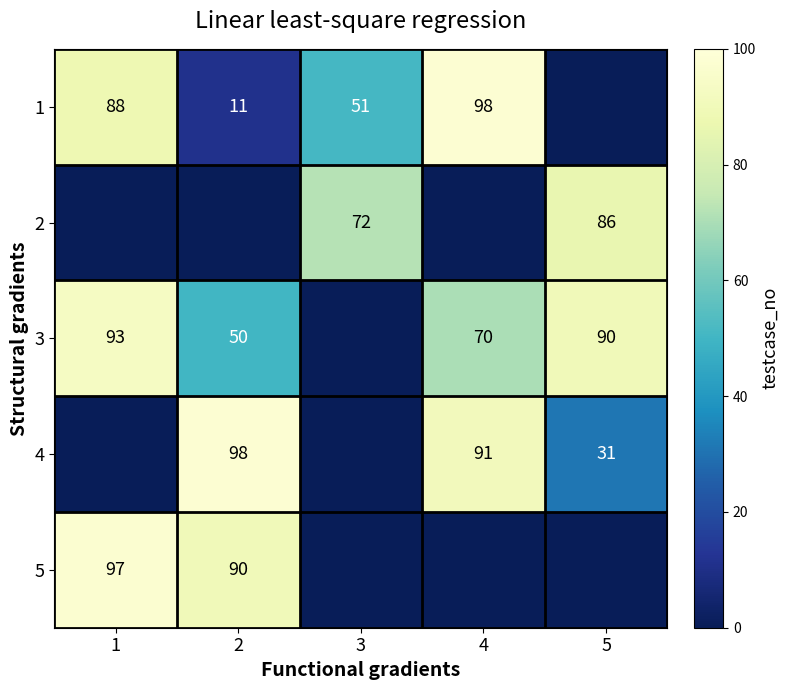

Count the number of data series in this chart.

5